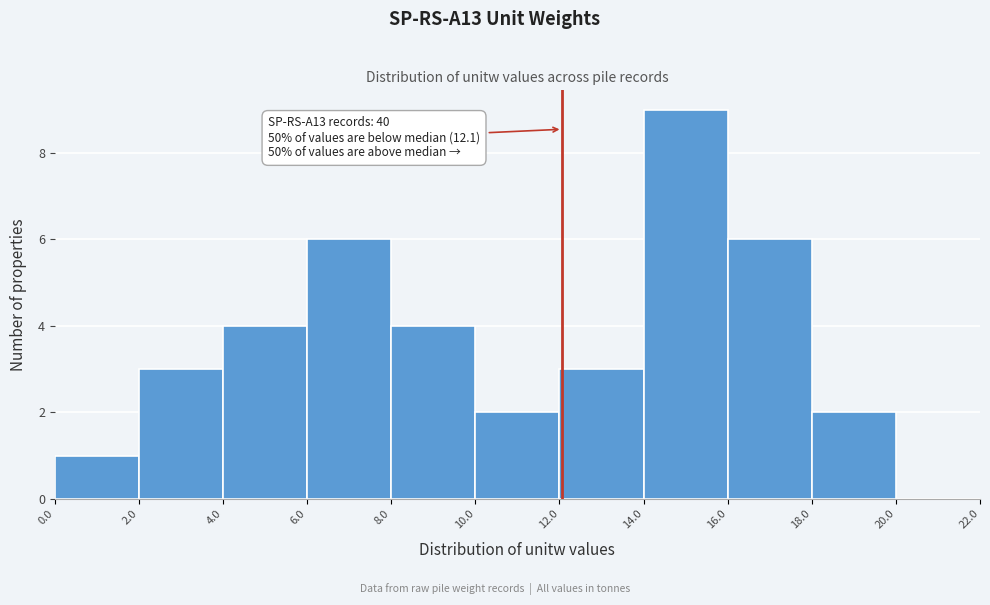

Which range on the x-axis has the tallest bar?

14.0 to 16.0